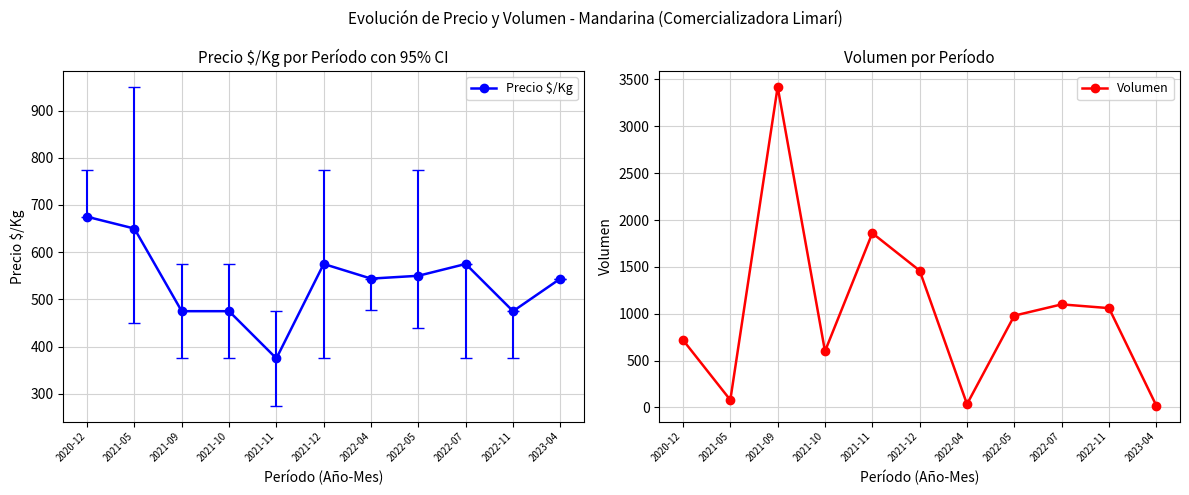

What is the greatest value displayed?

3420